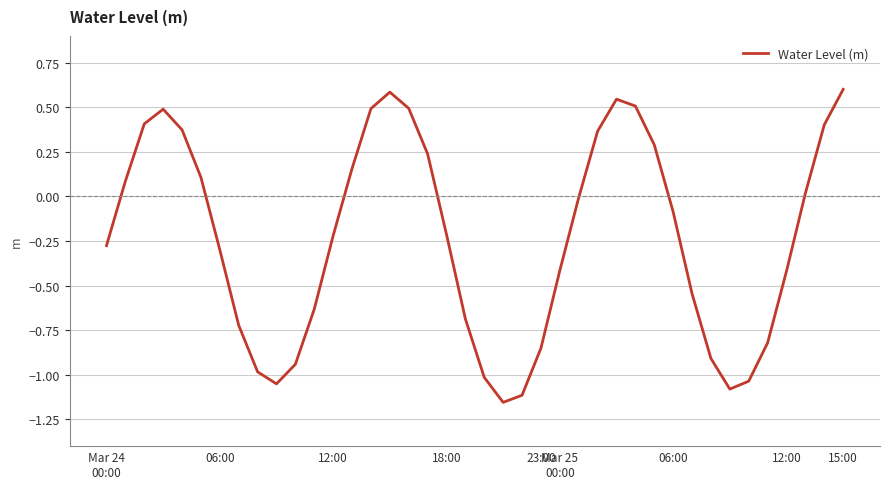

What is the greatest value displayed?

0.6